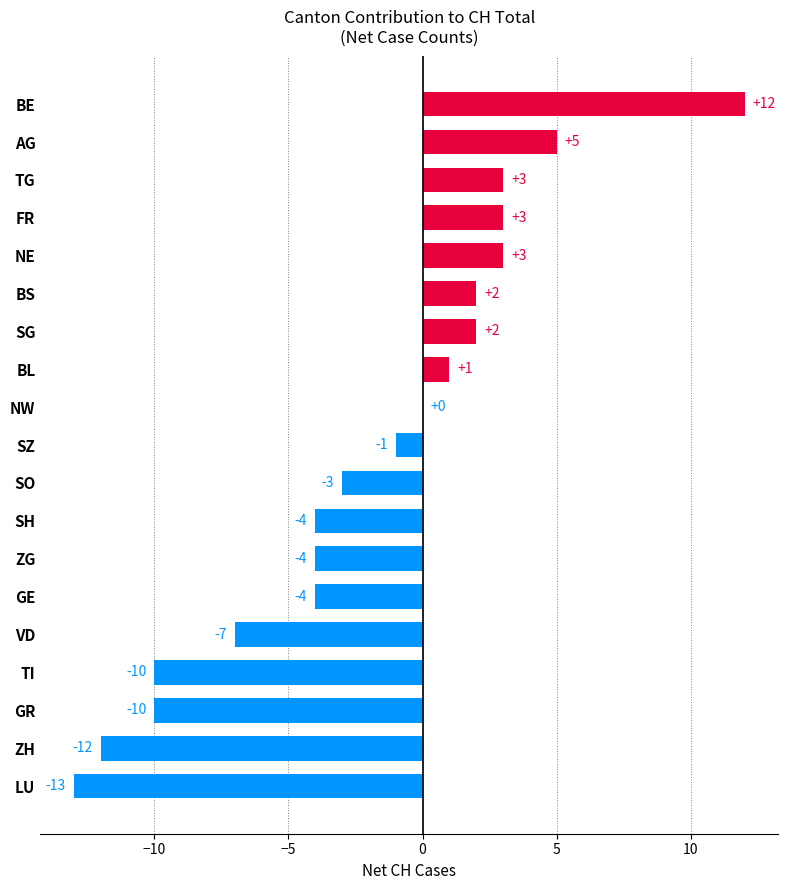

At which category does the chart reach its peak across all series?

BE